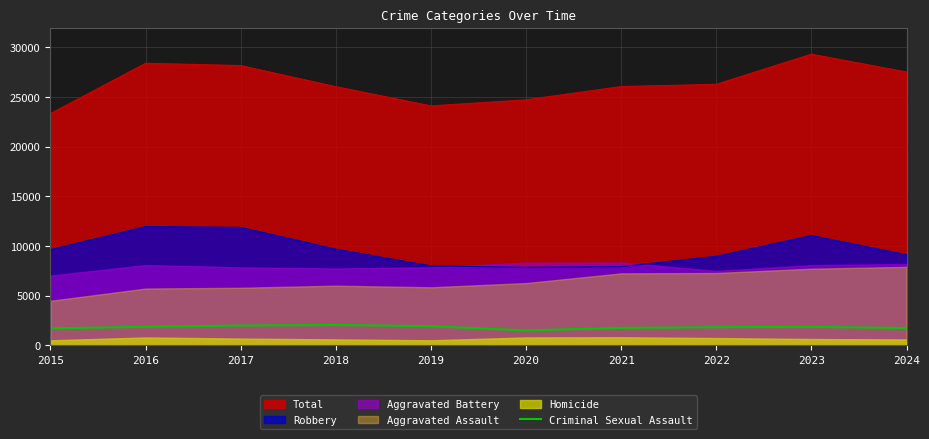

The value at 2024 is 1735. True or false?

True